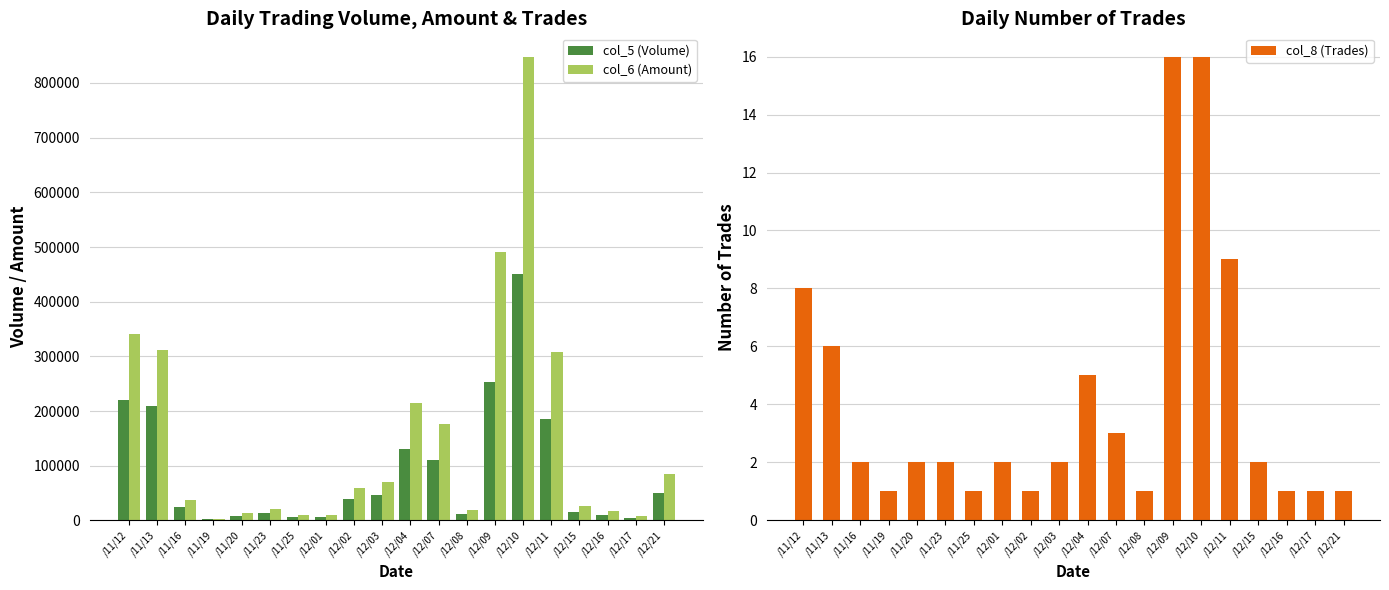

Is it true that col_6 (Amount) equals 97137 at /12/11?

False